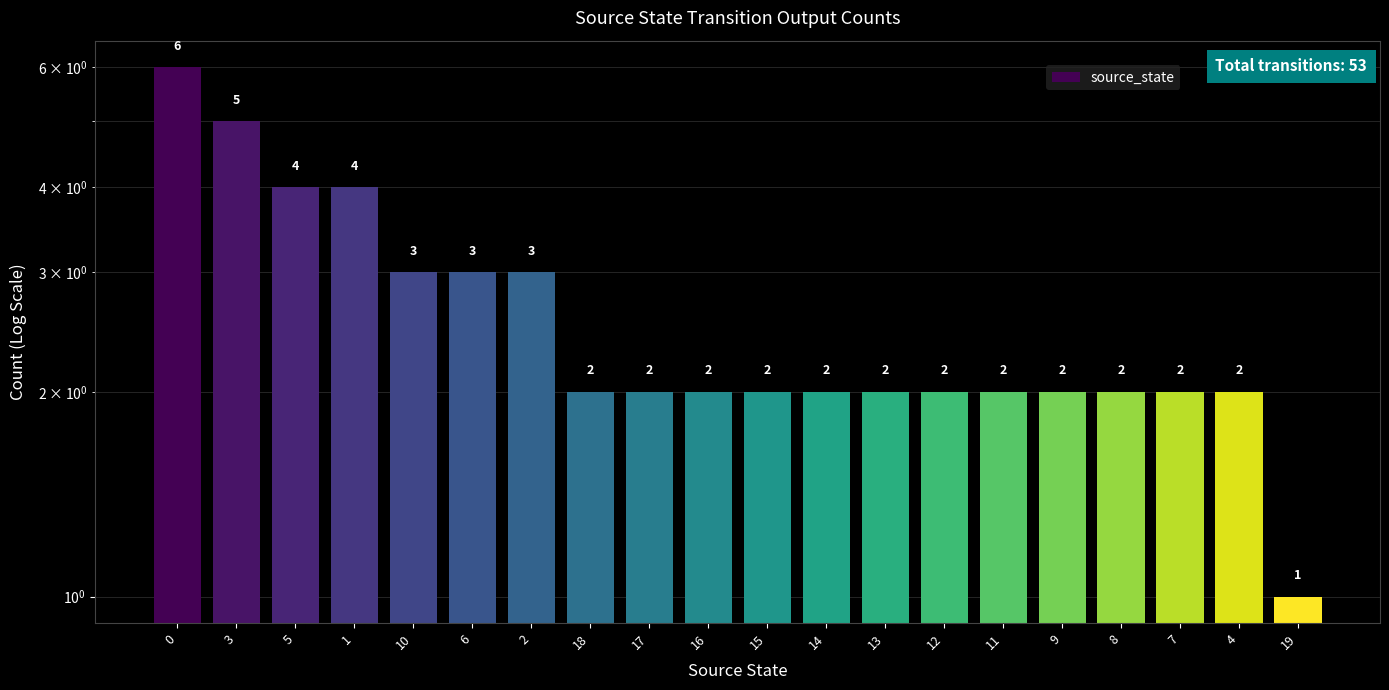

Does the chart contain stacked bars?

No